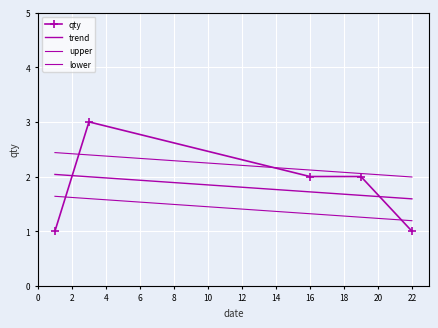

Which series has the largest range (max minus min)?

qty